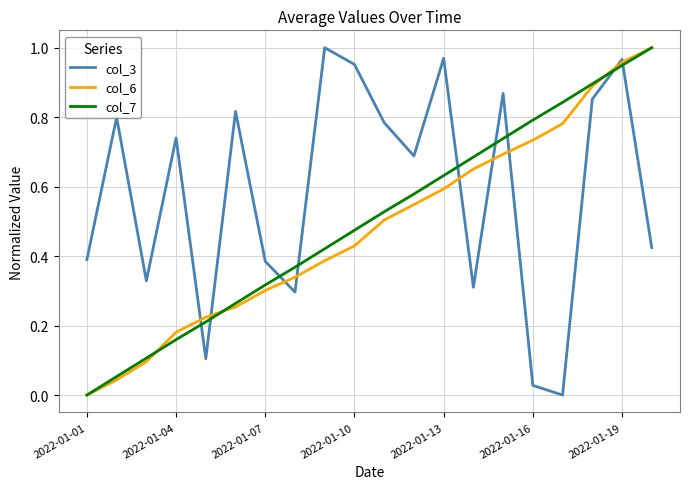

What is the sum of all col_6 values?

9.6